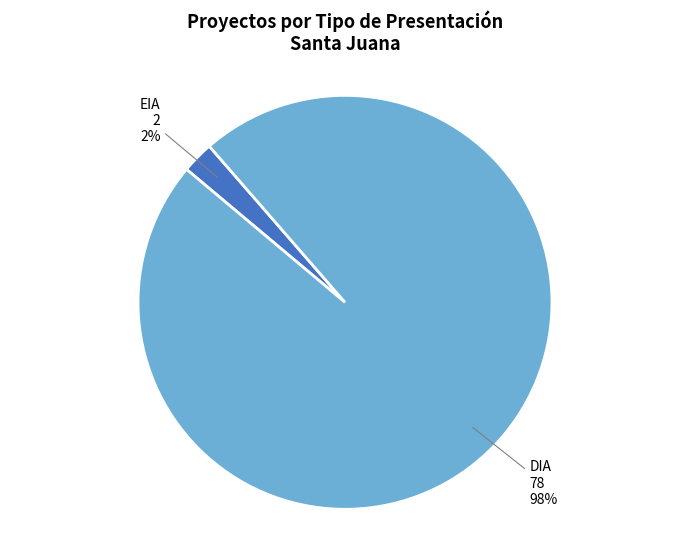

To the nearest percent, what is the average slice percentage?

50%